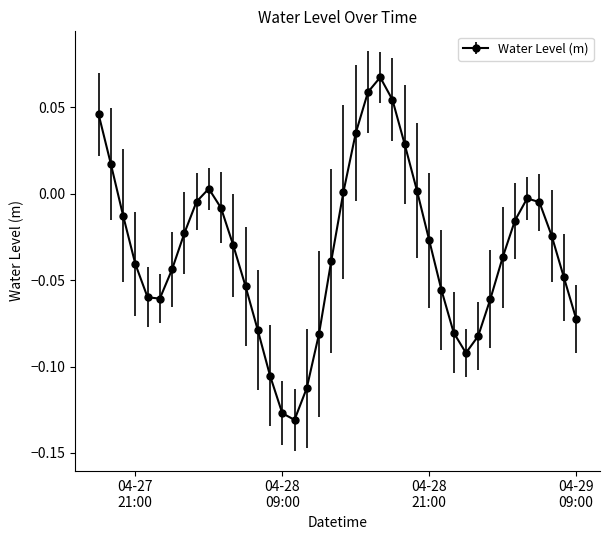

How many points are lower than both their immediate neighbors (excluding endpoints)?

3